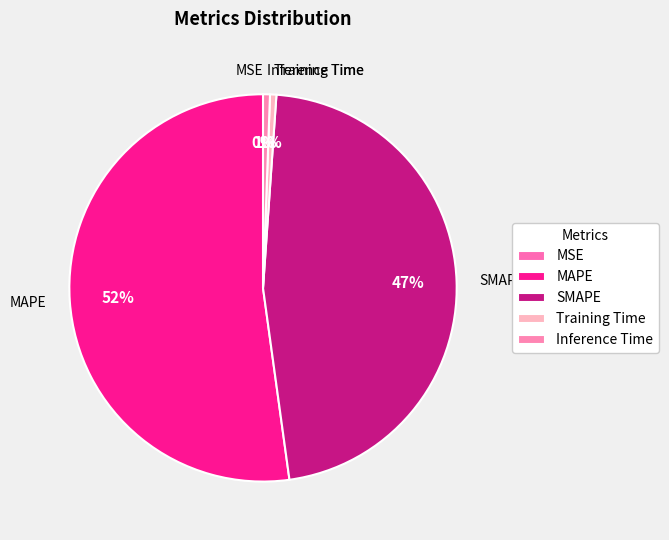

What is the largest slice in the pie chart?

MAPE